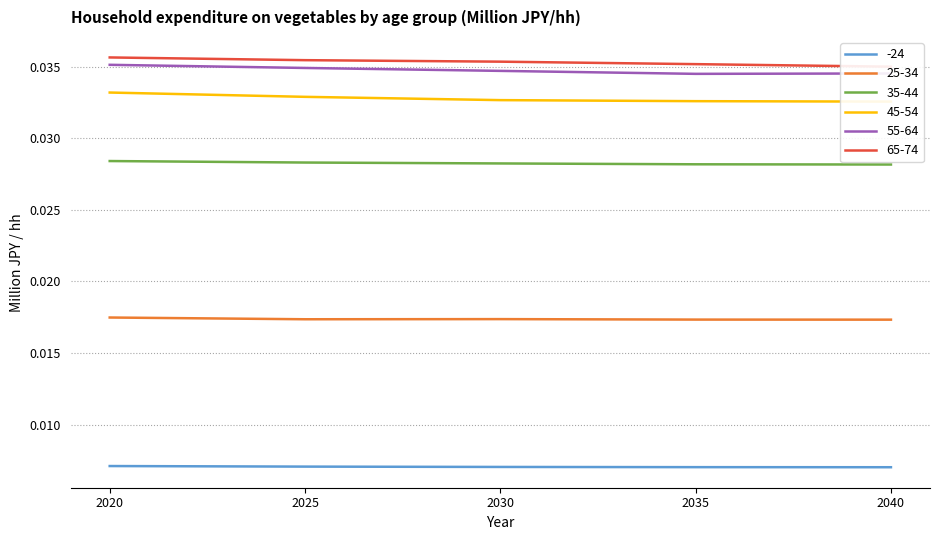

Which has a higher value, 2020 or 2040?

2020